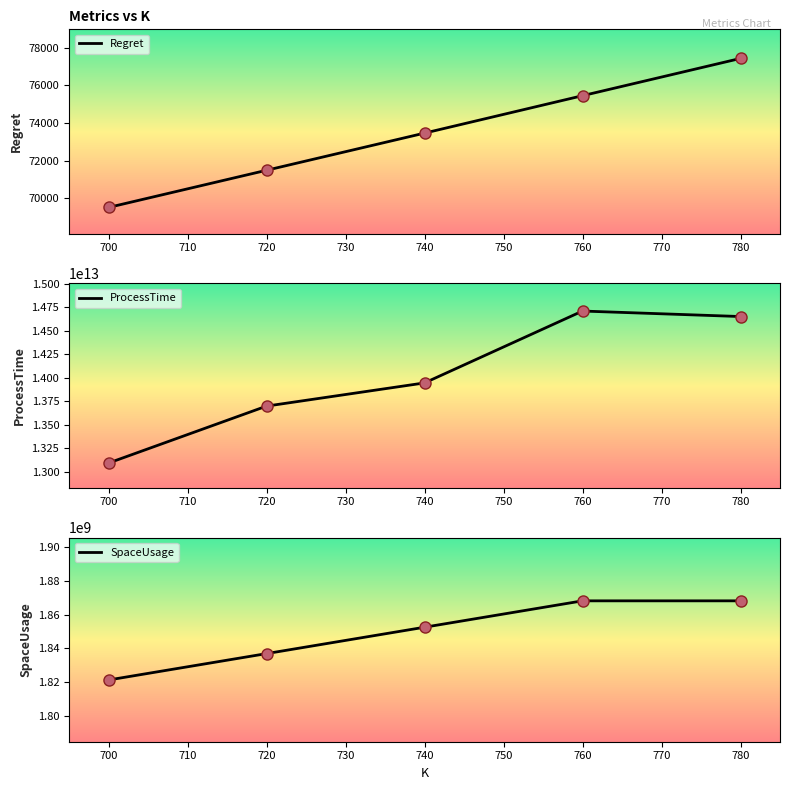

What are all the series names shown in the legend?

Regret, ProcessTime, SpaceUsage